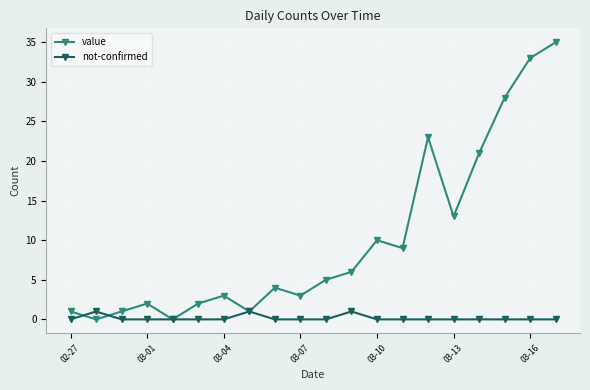

Which series has the largest total across all categories?

value